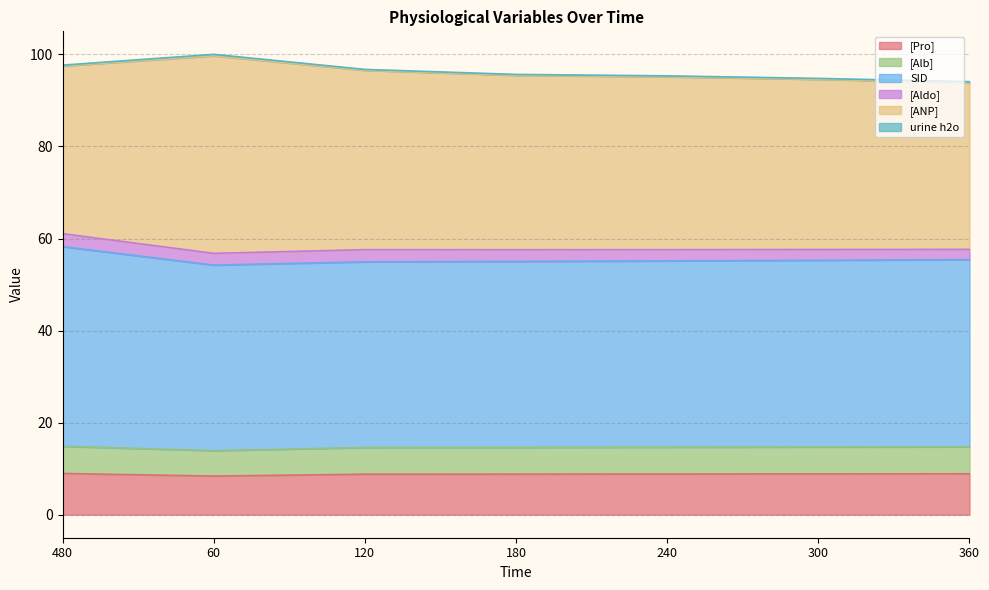

How many lines are shown in the chart?

6